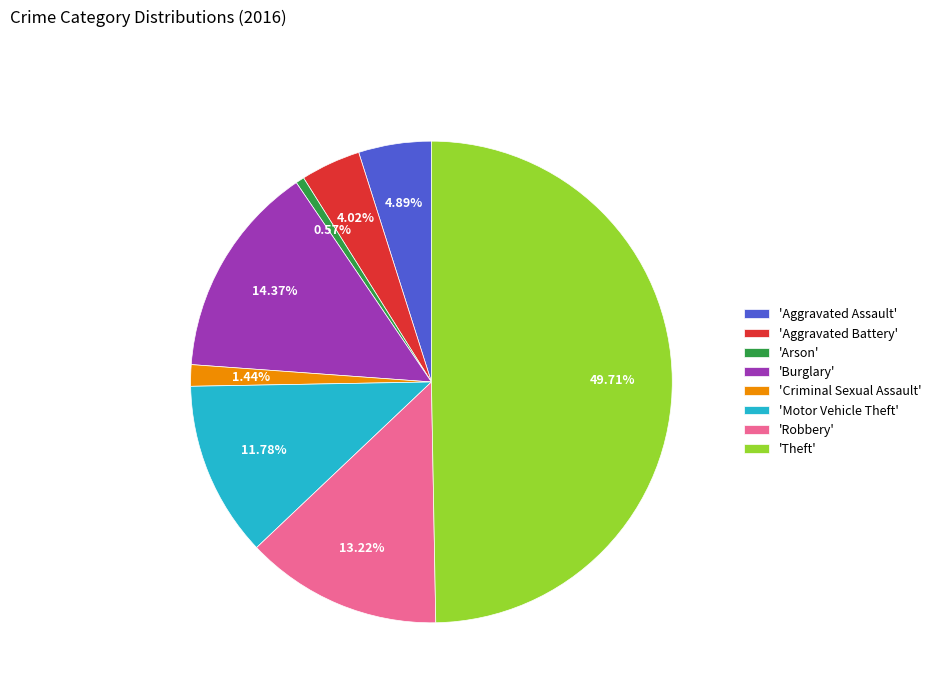

Is 'Burglary' the majority of the pie?

No